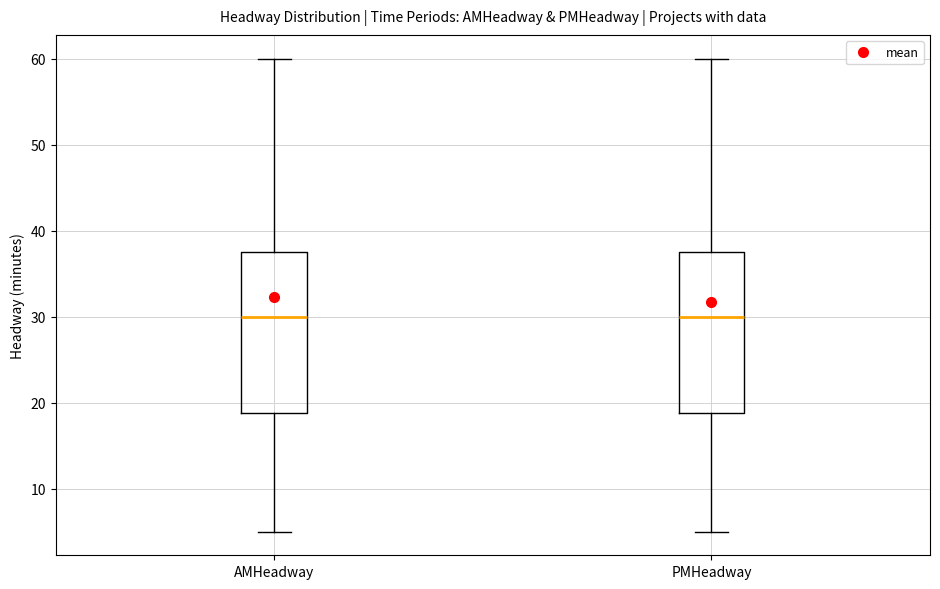

Reading left to right, transcribe this box plot: for each box, give where its median line is, the range the box spans, and where its two whiskers end, as read against the y-axis. The values are not printed on the chart, so give them approximately, as read against the axis.

AMHeadway: median 30, box 19 to 38, whiskers 5 to 60
PMHeadway: median 30, box 19 to 38, whiskers 5 to 60